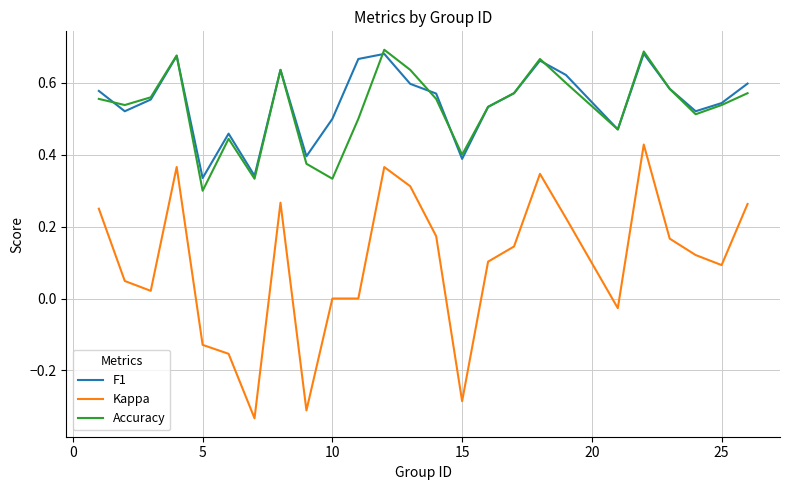

How many Accuracy values are between 0 and 1?

25